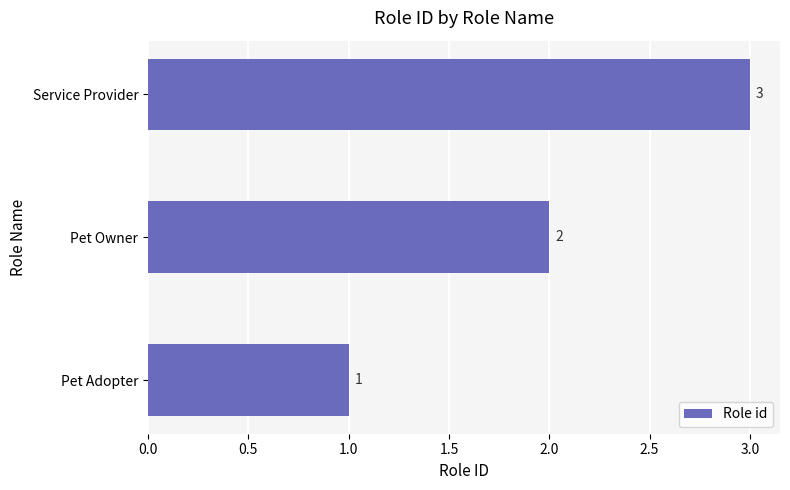

What is the minimum value shown in the chart?

1